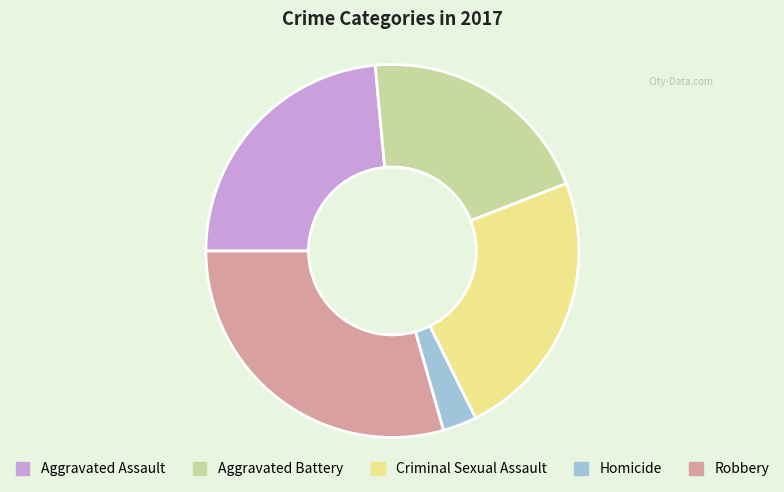

True or false: Homicide accounts for 3% of the total.

True